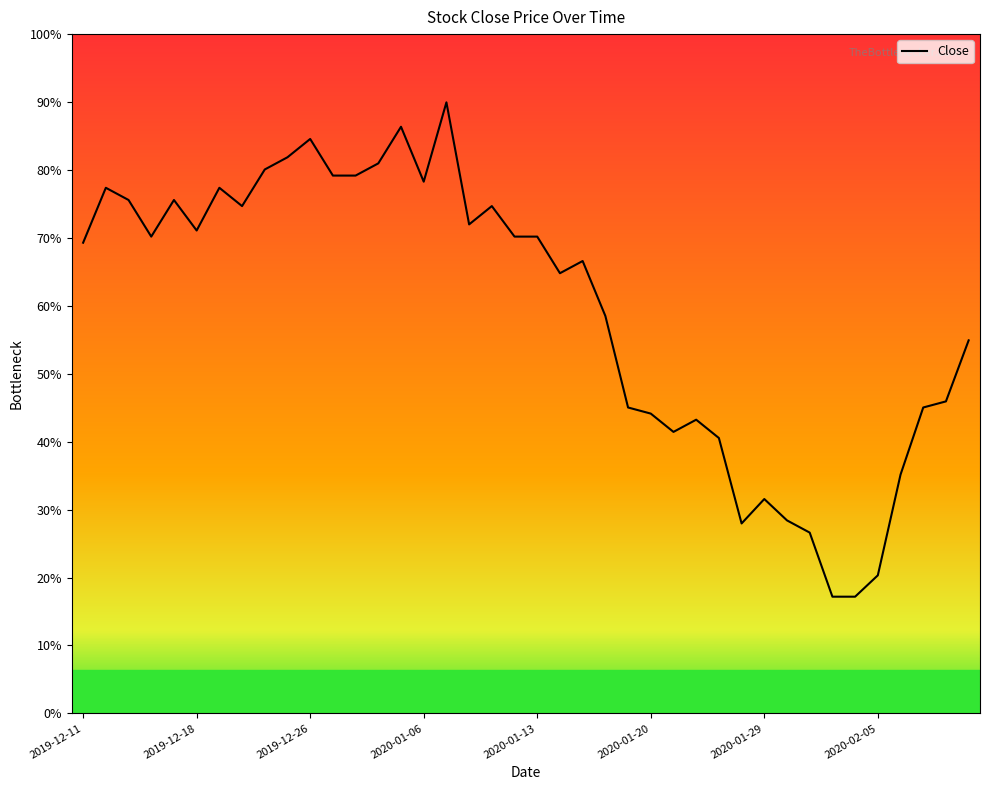

Rank the categories by value from lowest to highest.

2020-02-03, 2020-02-04, 2020-02-05, 2020-01-31, 2020-01-28, 2020-01-30, 2020-01-29, 2020-02-06, 2020-01-23, 2020-01-21, 2020-01-22, 2020-01-20, 2020-01-17, 2020-02-07, 2020-02-10, 2020-02-11, 2020-01-16, 2020-01-14, 2020-01-15, 2019-12-11, 2019-12-16, 2020-01-10, 2020-01-13, 2019-12-18, 2020-01-08, 2019-12-20, 2020-01-09, 2019-12-13, 2019-12-17, 2019-12-12, 2019-12-19, 2020-01-06, 2019-12-27, 2019-12-30, 2019-12-23, 2020-01-02, 2019-12-24, 2019-12-26, 2020-01-03, 2020-01-07